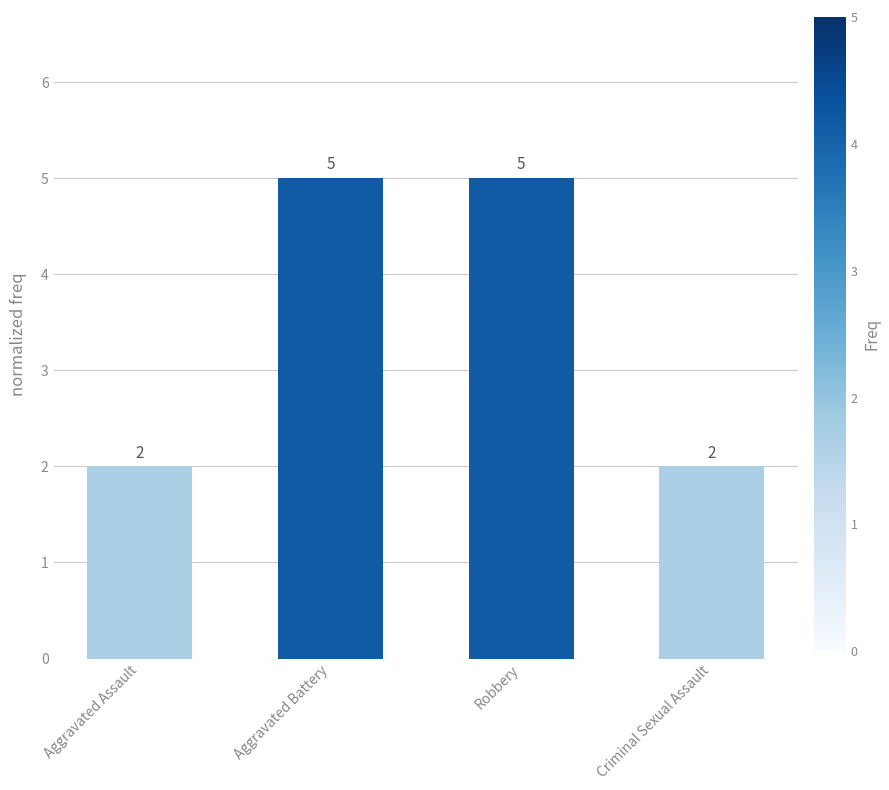

Is it true that the value at Aggravated Assault is 2?

True